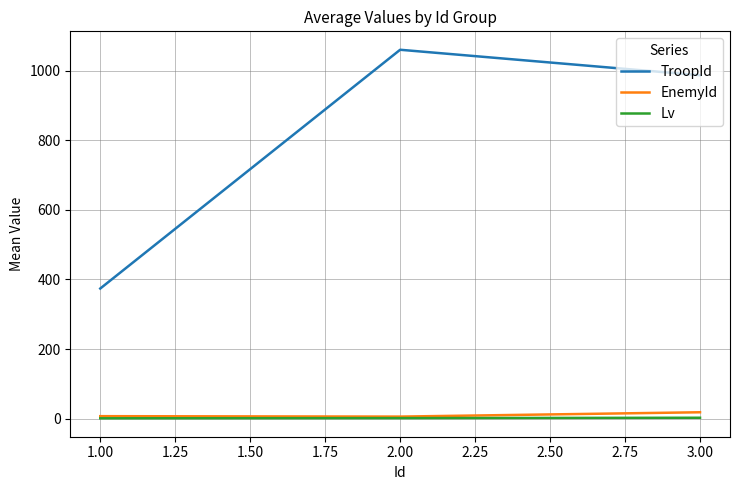

Which category has the highest value in the TroopId series?

2.00